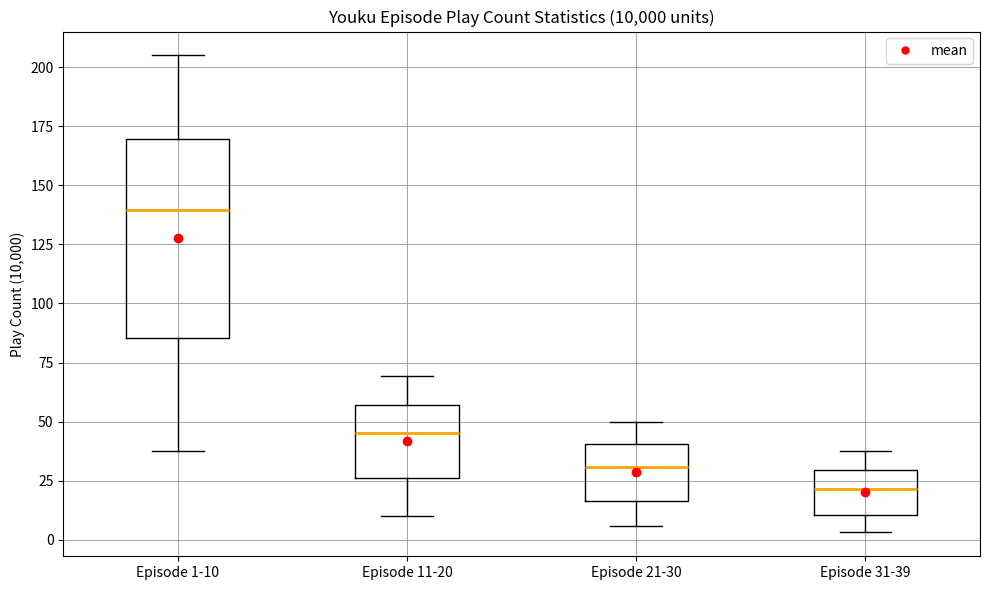

Comparing the boxes themselves (not the whiskers), which one is the tallest?

Episode 1-10